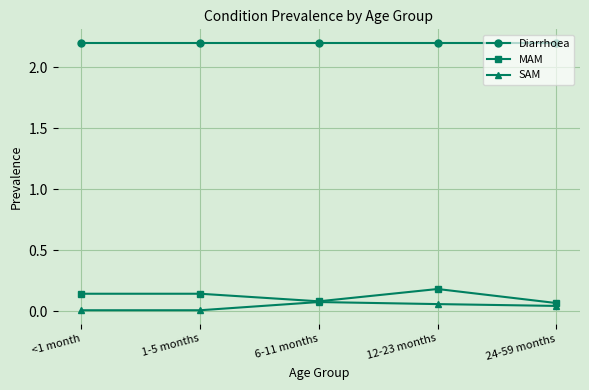

At 12-23 months, list the series in order from largest to smallest.

Diarrhoea, MAM, SAM